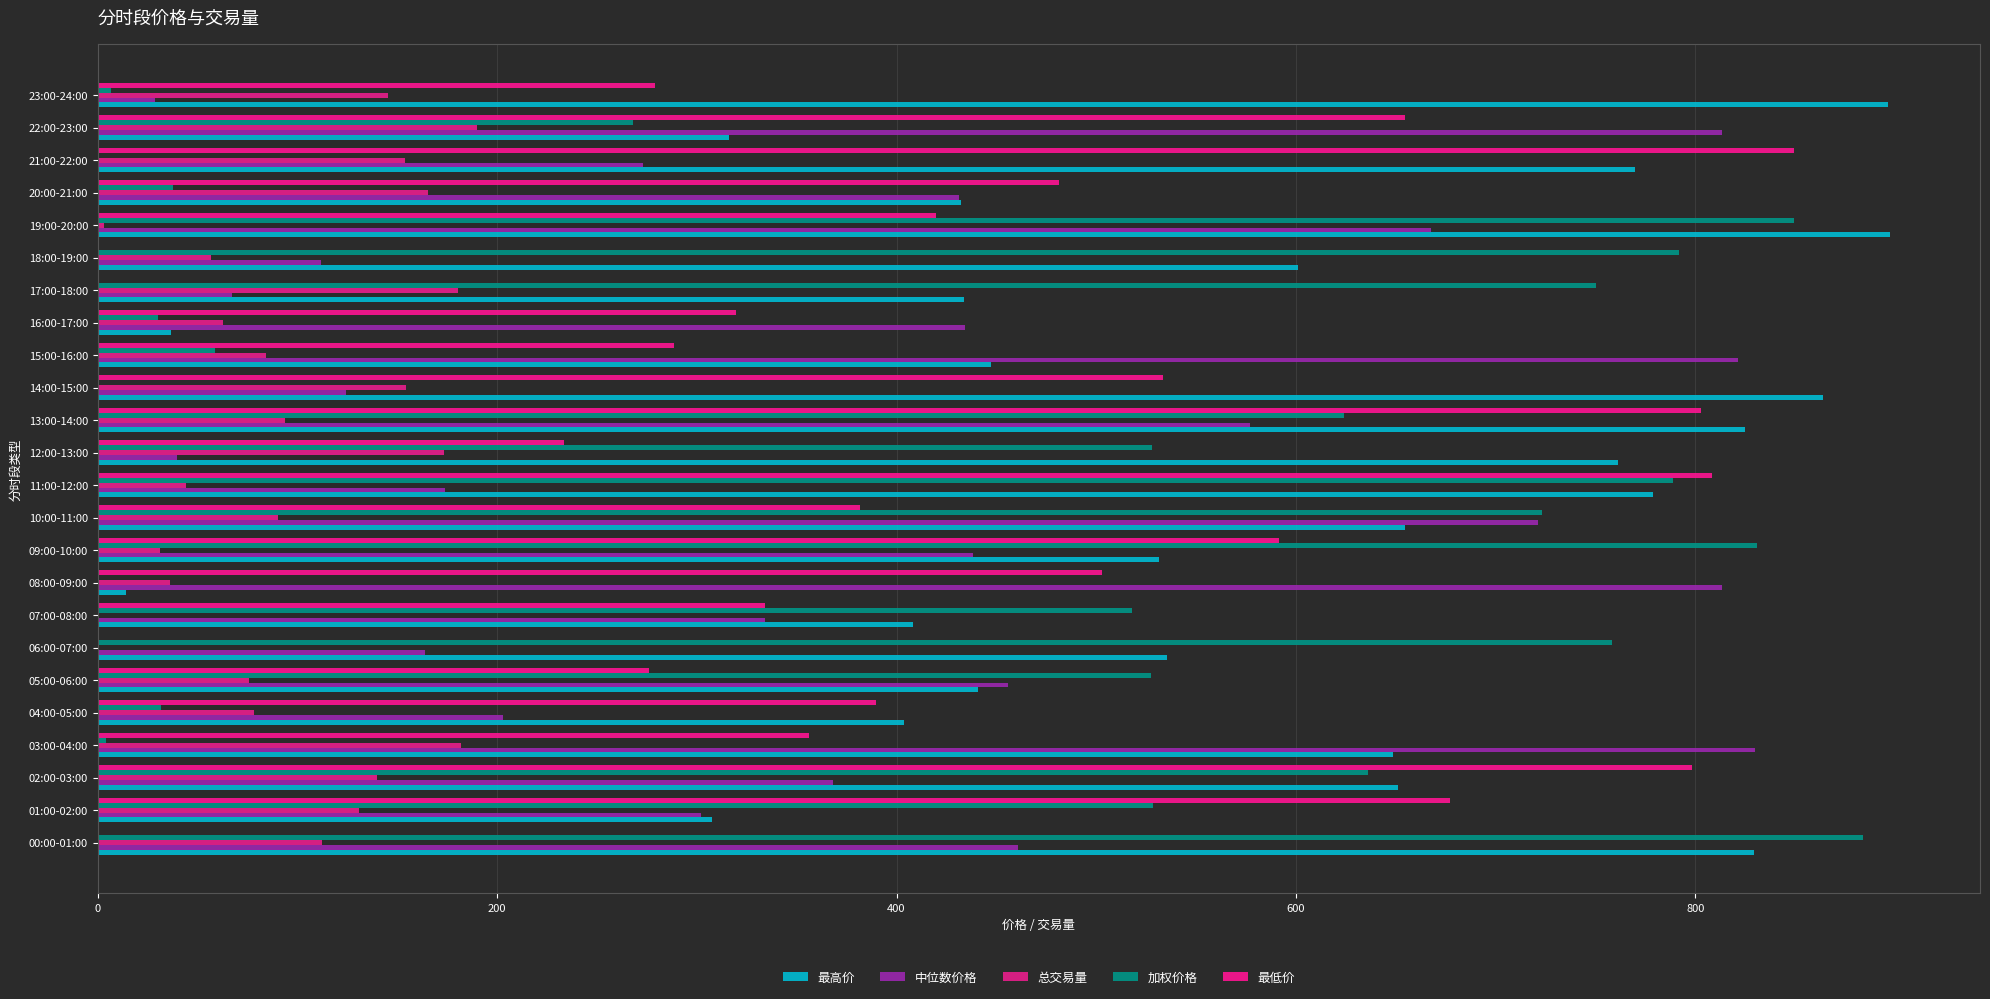

Reading left to right, extract all data points from this chart.

最高价: 829.2	307.6	651.3	648.8	403.7	440.9	535.4	408.1	14.0	531.6	654.4	778.9	761.1	824.9	864.0	447.5	36.5	433.8	600.9	897.7	432.1	769.7	315.9	896.5
中位数价格: 460.9	302.3	368.1	829.7	202.7	455.6	164.1	333.9	813.5	438.3	721.0	173.8	39.9	577.2	124.2	821.6	434.3	67.2	111.6	667.8	431.2	272.8	813.5	28.8
总交易量: 112.2	130.9	139.7	181.9	78.4	75.8	0.0	0.0	36.2	31.1	90.3	44.0	173.1	93.7	154.1	84.0	62.5	180.4	56.9	3.3	165.2	153.6	189.9	145.2
加权价格: 884.2	528.5	636.3	4.3	31.4	527.6	758.1	518.0	0.0	831.1	723.1	788.8	527.7	624.2	0.0	58.7	30.1	750.2	791.6	849.2	37.5	0.0	268.2	6.5
最低价: 0.0	677.1	798.5	356.1	389.8	275.9	0.0	334.0	502.8	591.6	381.6	808.5	233.3	803.1	533.7	288.3	319.6	0.0	0.0	419.9	481.3	849.3	654.7	279.0